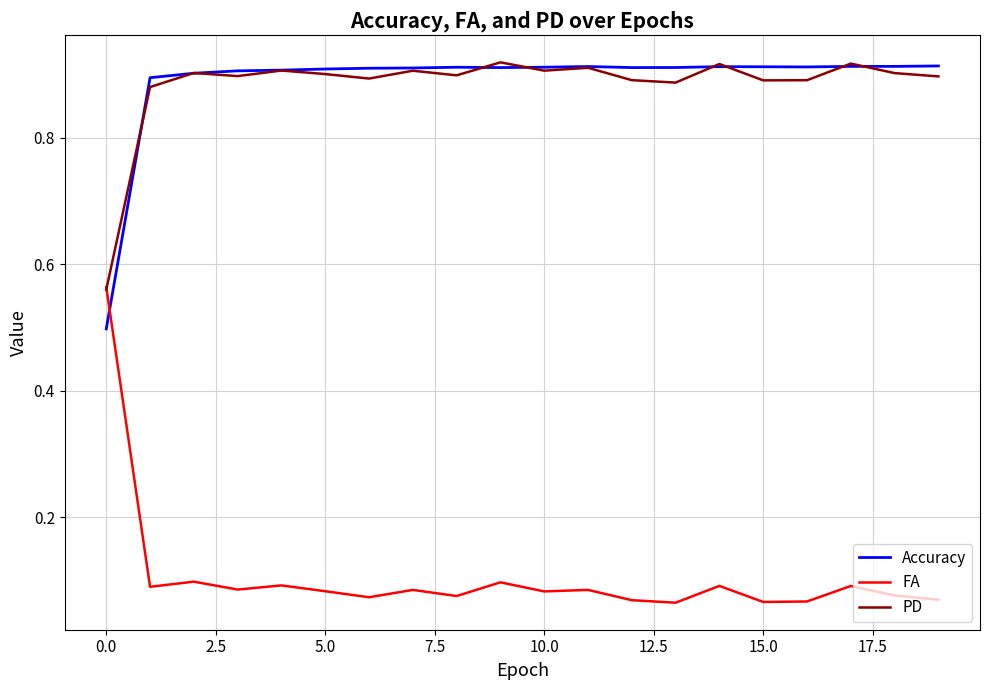

Which series has the widest spread of values?

FA